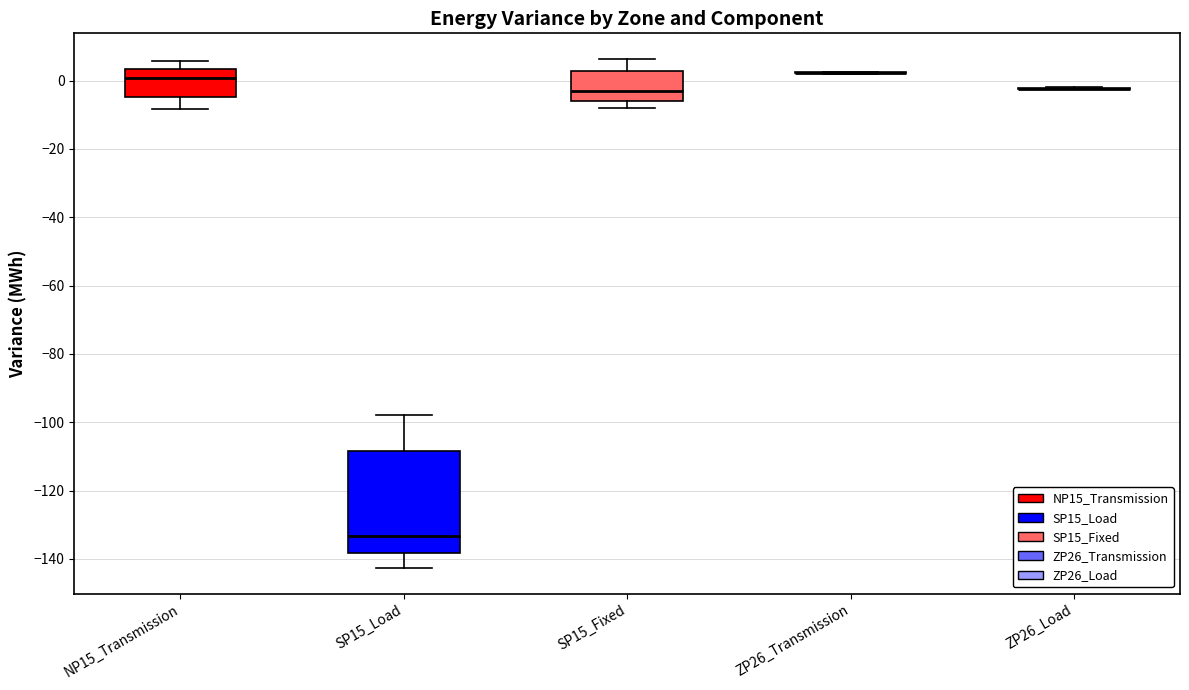

Which box is the tallest, from its lower edge to its upper edge?

SP15_Load